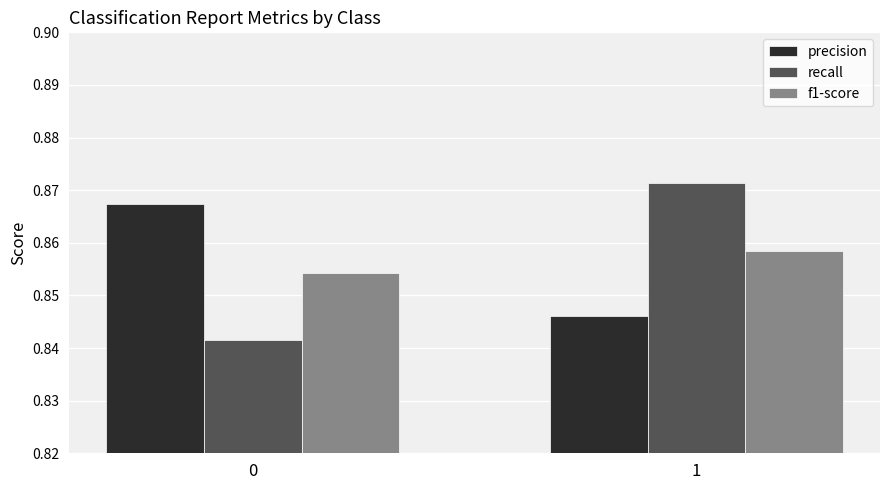

Does the chart contain any negative values?

No